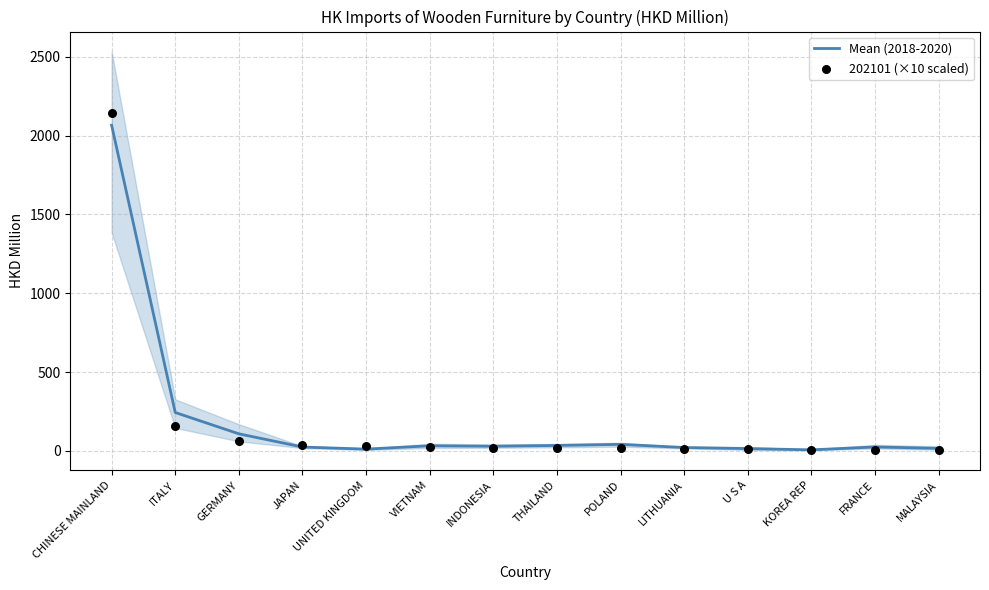

Which series has the largest total across all categories?

Mean (2018-2020)